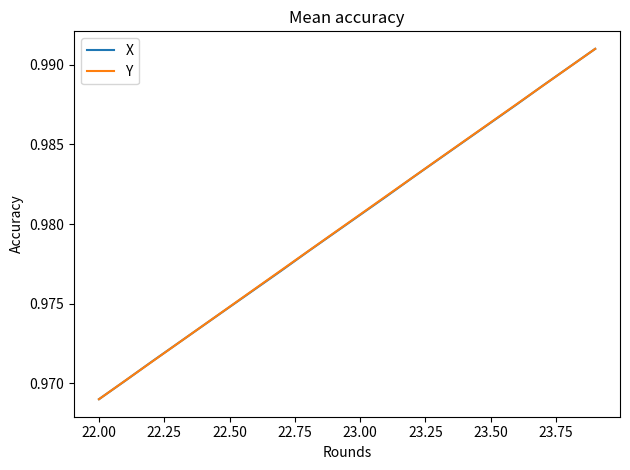

Where is X nearest to the value 0?

22.00